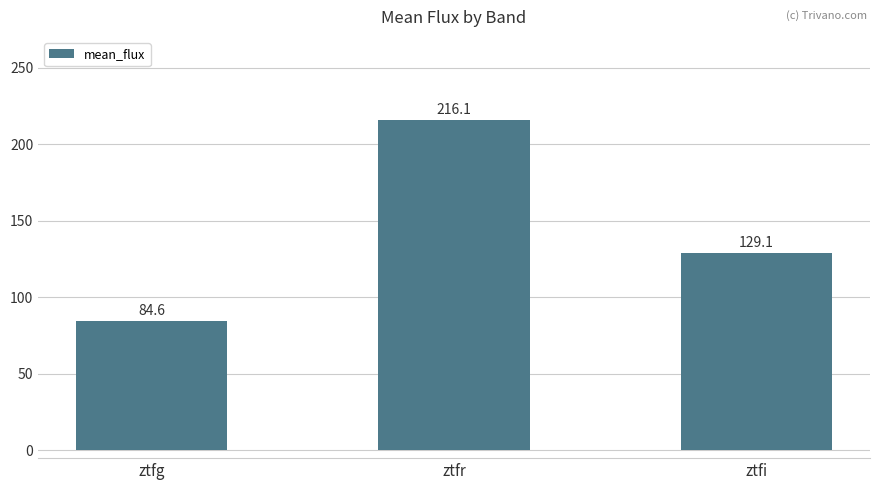

List the labels in order of value, largest first.

ztfr, ztfi, ztfg